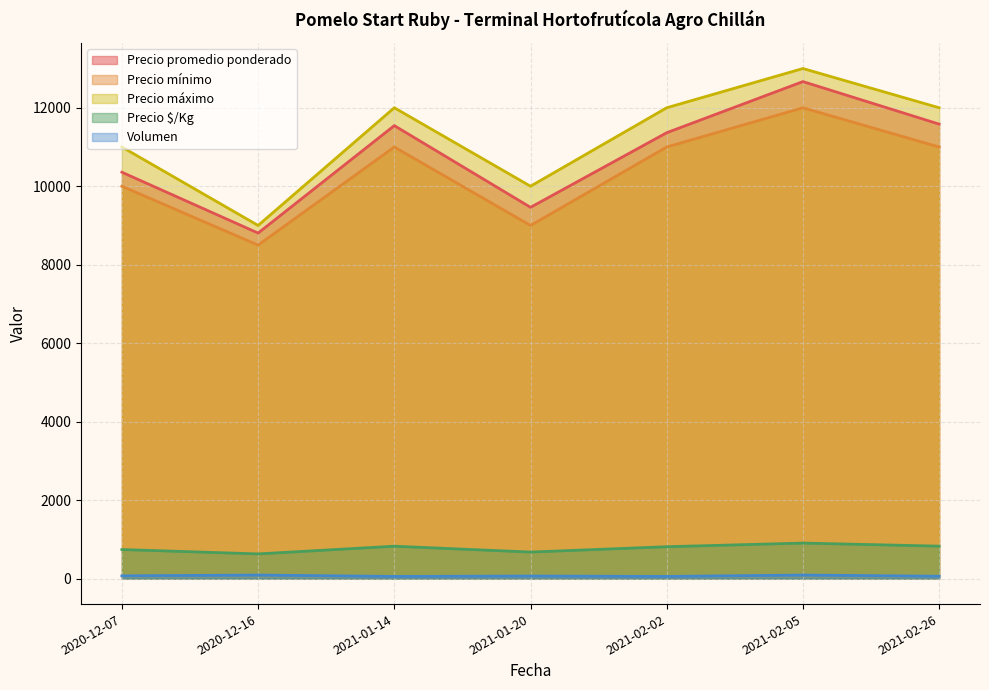

At which label is Precio maximo closest to 11000?

2020-12-07